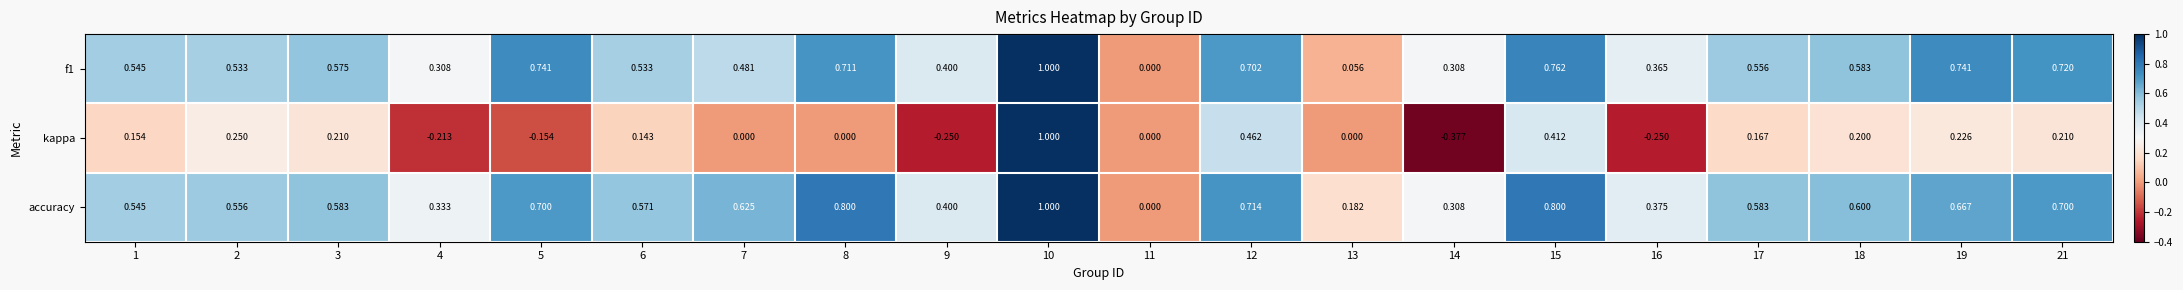

Which series changed the most between 8 and 11?

accuracy